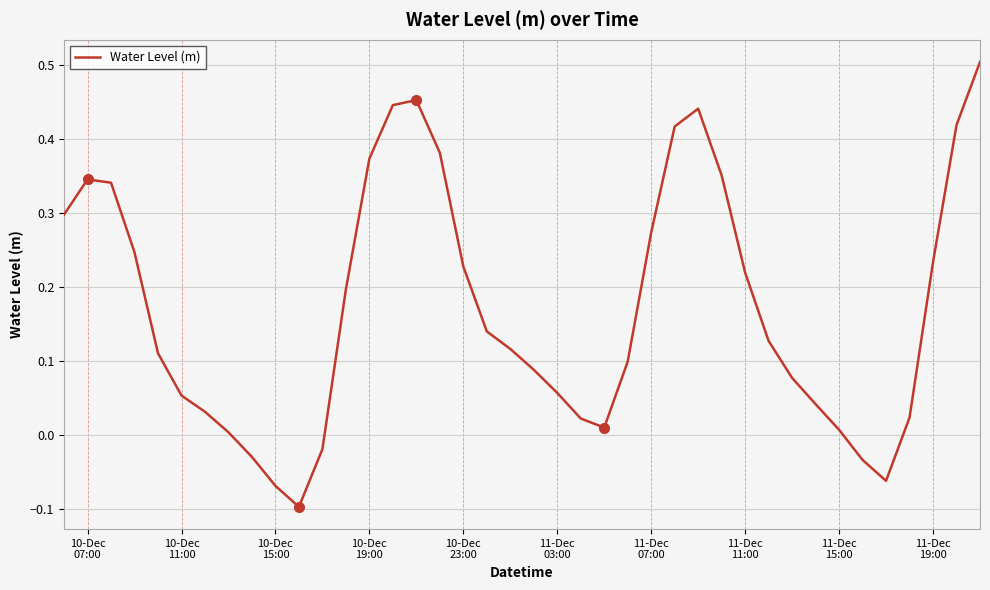

What is the difference between the maximum and minimum values?

0.6